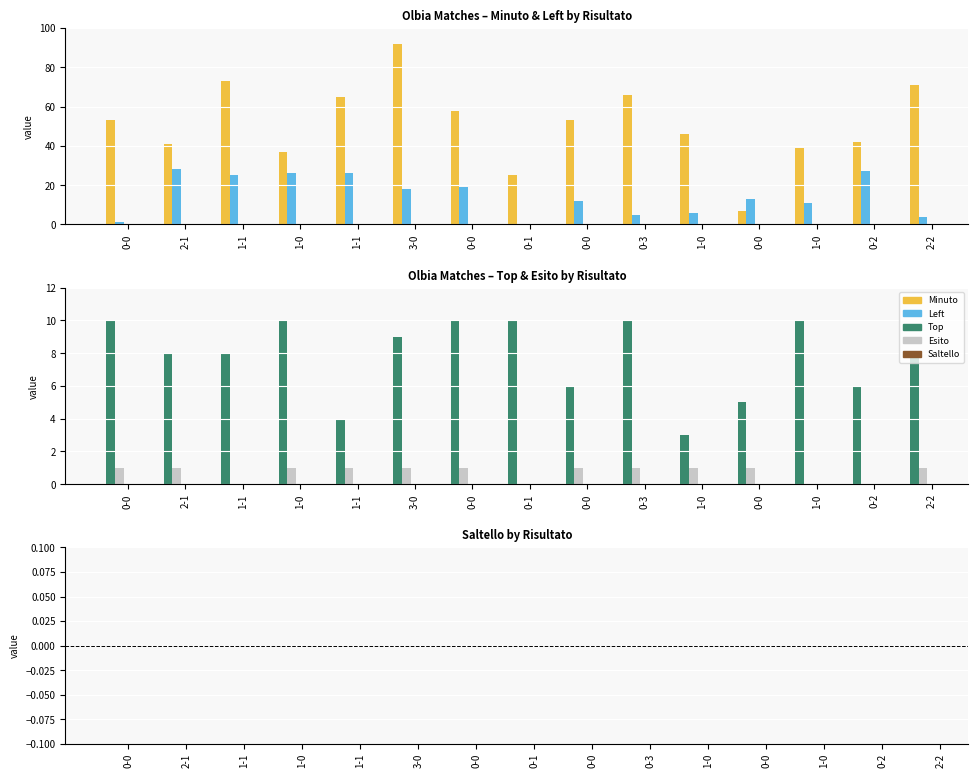

Rank the series by their maximum value, from highest to lowest.

Minuto, Left, Top, Esito, Saltello